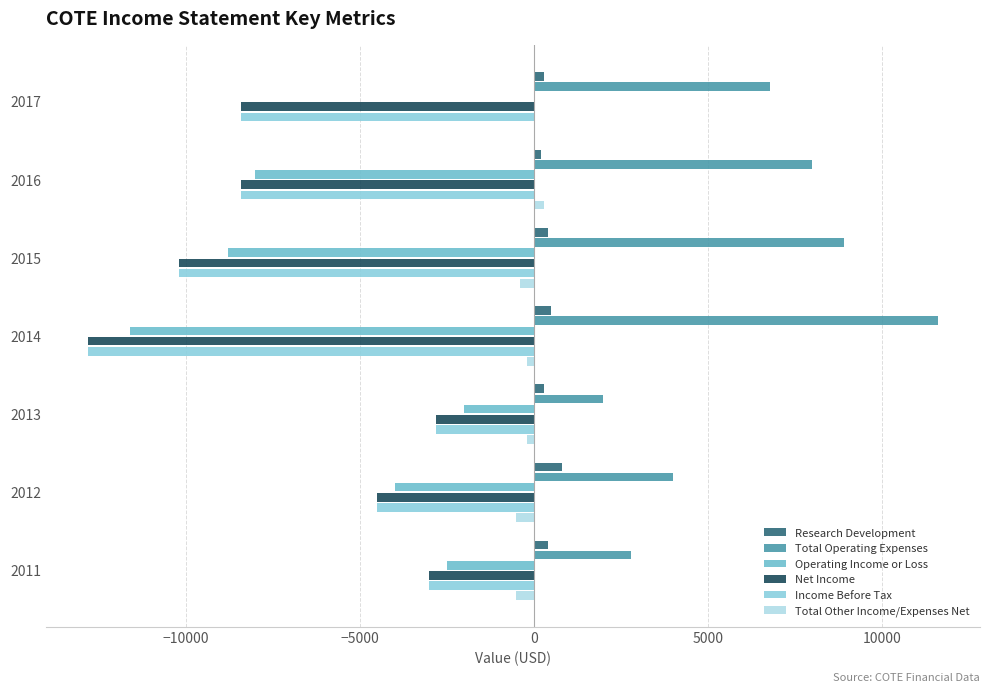

What is the smallest value displayed?

-12800